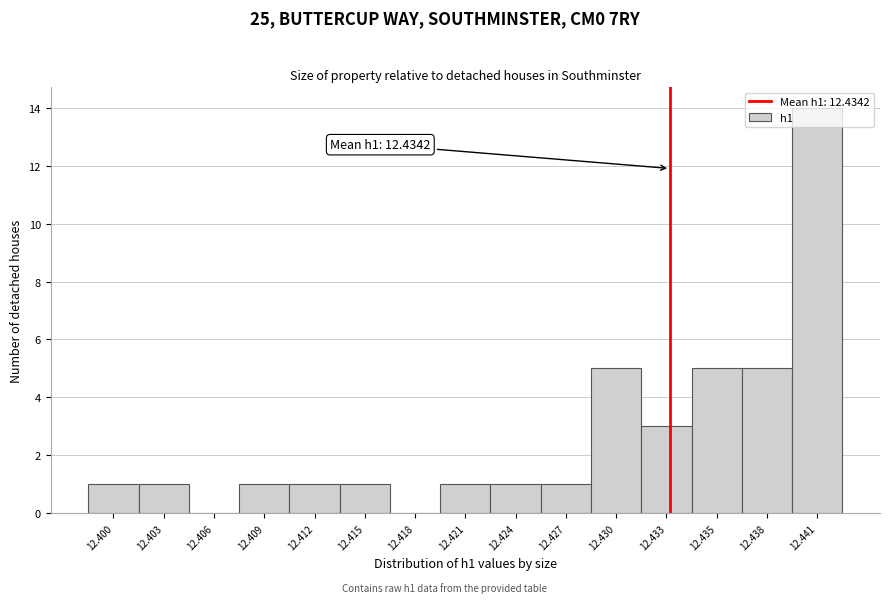

The value at 12.412 is 2. True or false?

False